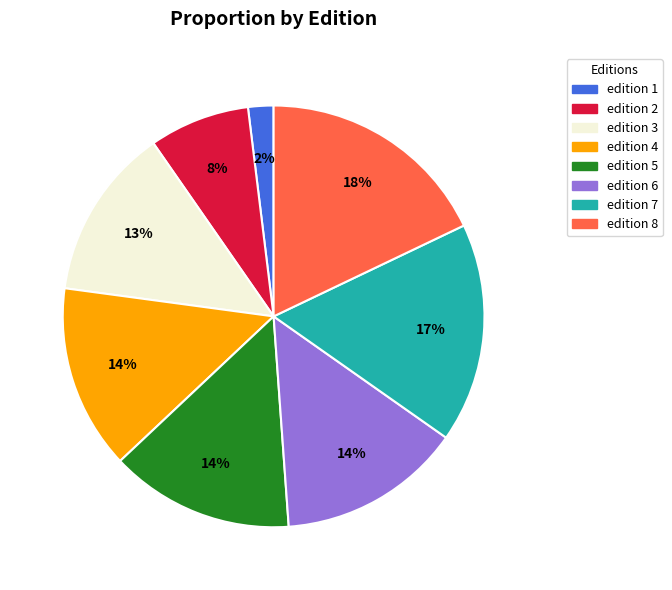

To the nearest percent, what is the combined percentage of edition 7 and edition 2?

25%